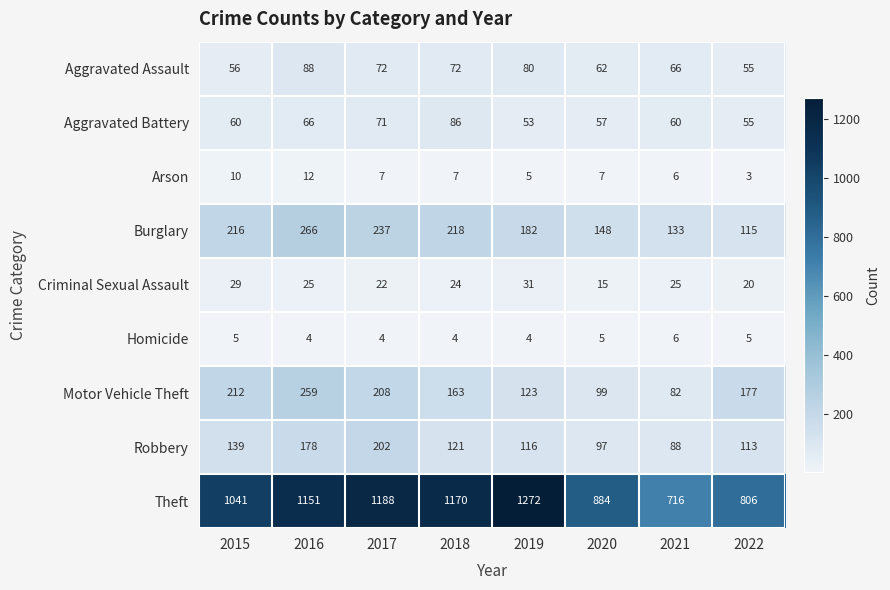

What is the minimum value shown in the chart?

3